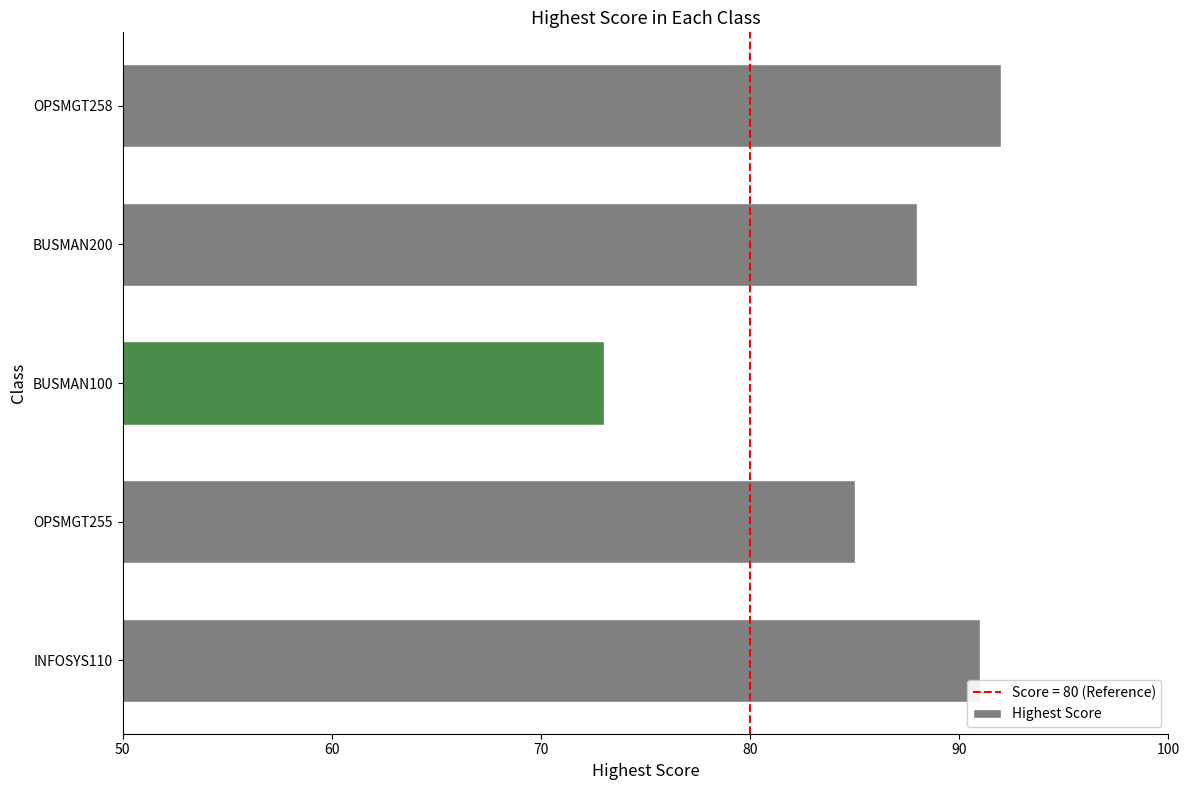

How many categories are shown in the chart?

5